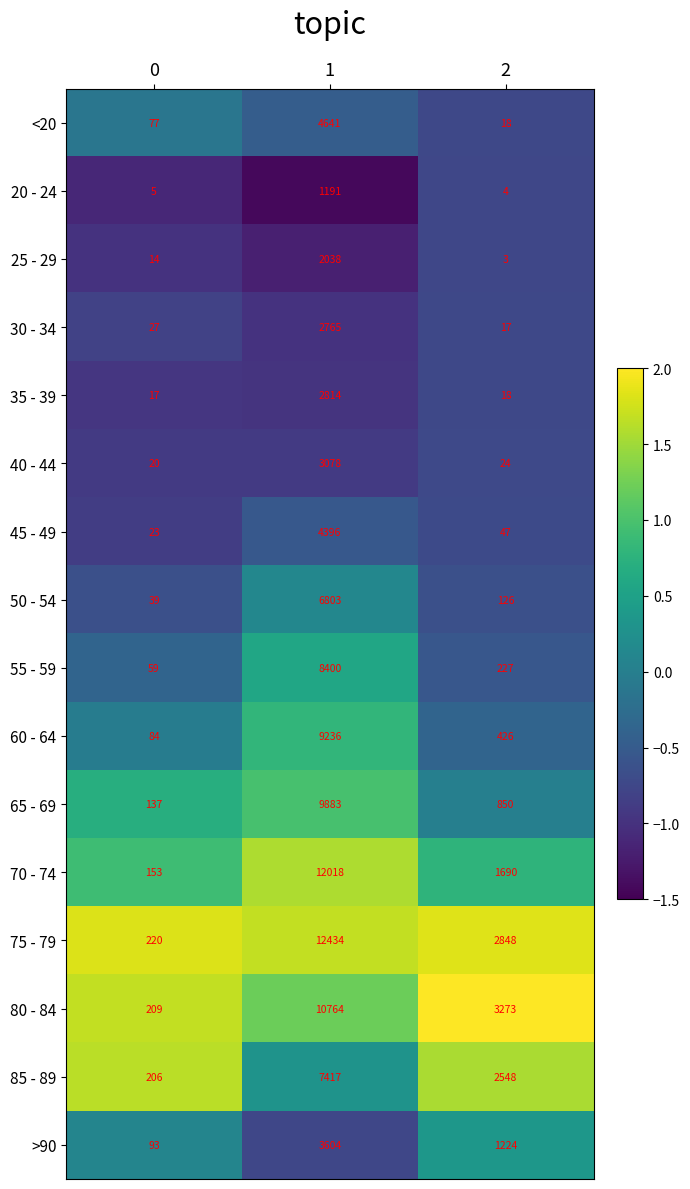

At which category is the sum across all series the highest?

1